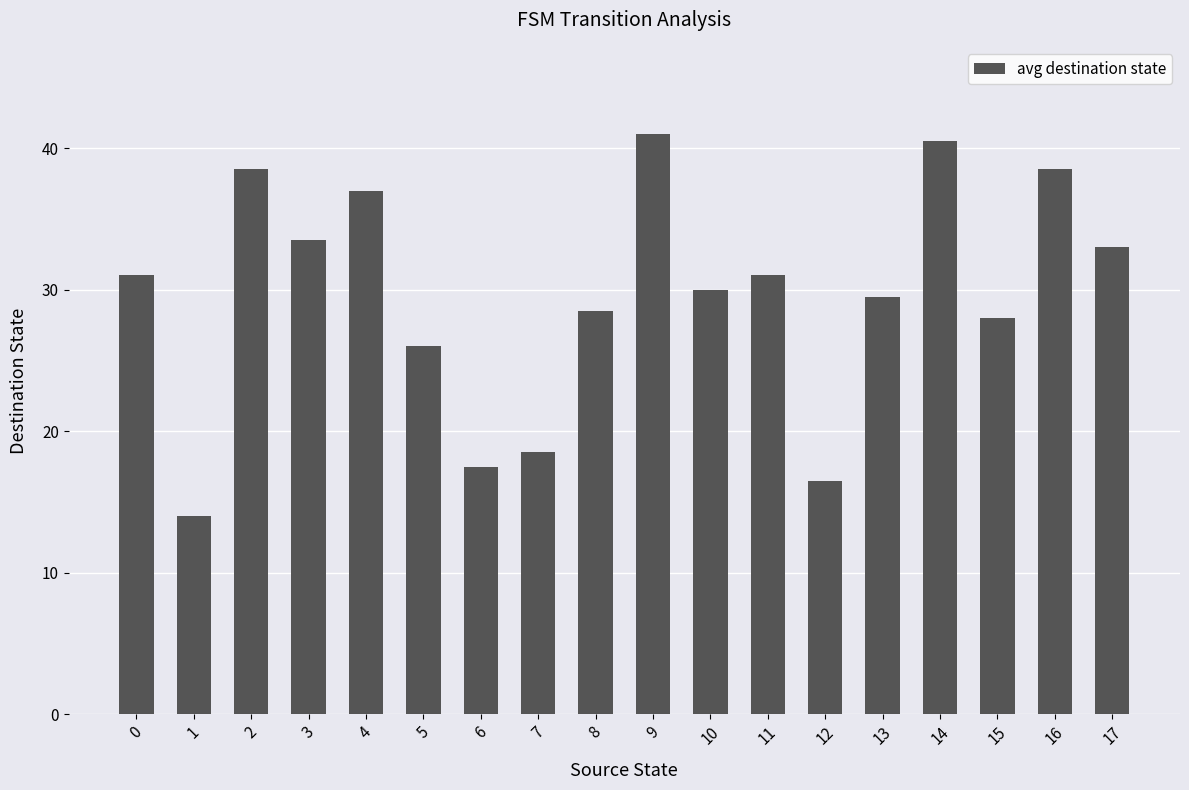

Which label corresponds to the smallest value in the chart?

1